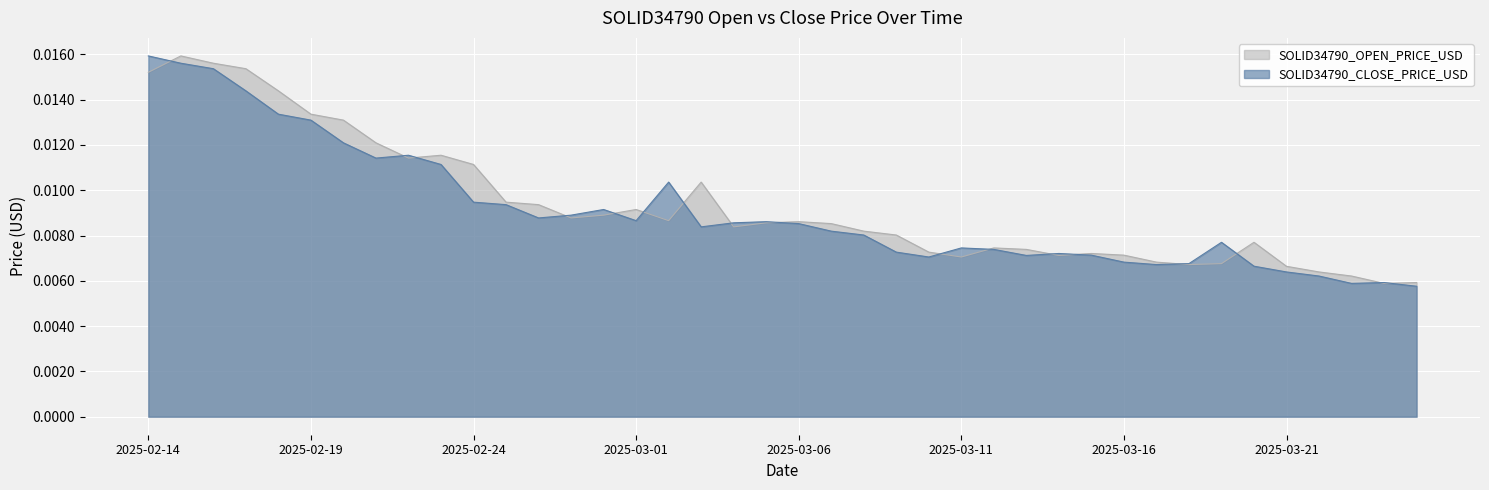

What are all the series names shown in the legend?

SOLID34790_OPEN_PRICE_USD, SOLID34790_CLOSE_PRICE_USD